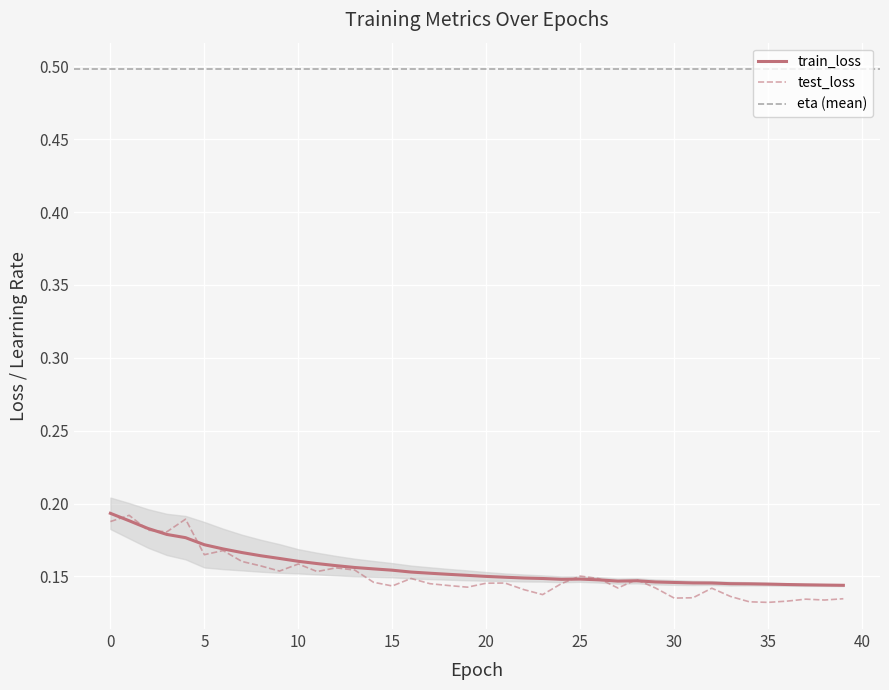

What is the smallest value displayed?

0.1